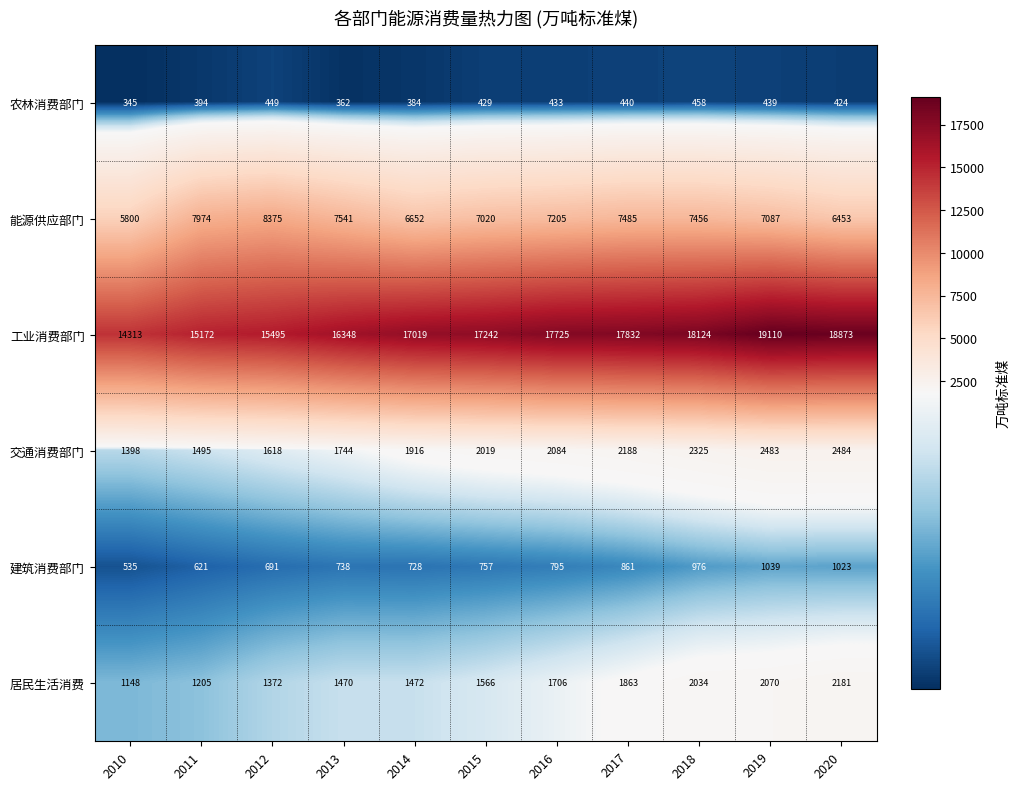

What is the difference between the 工业消费部门 values at 2014 and 2010?

2706